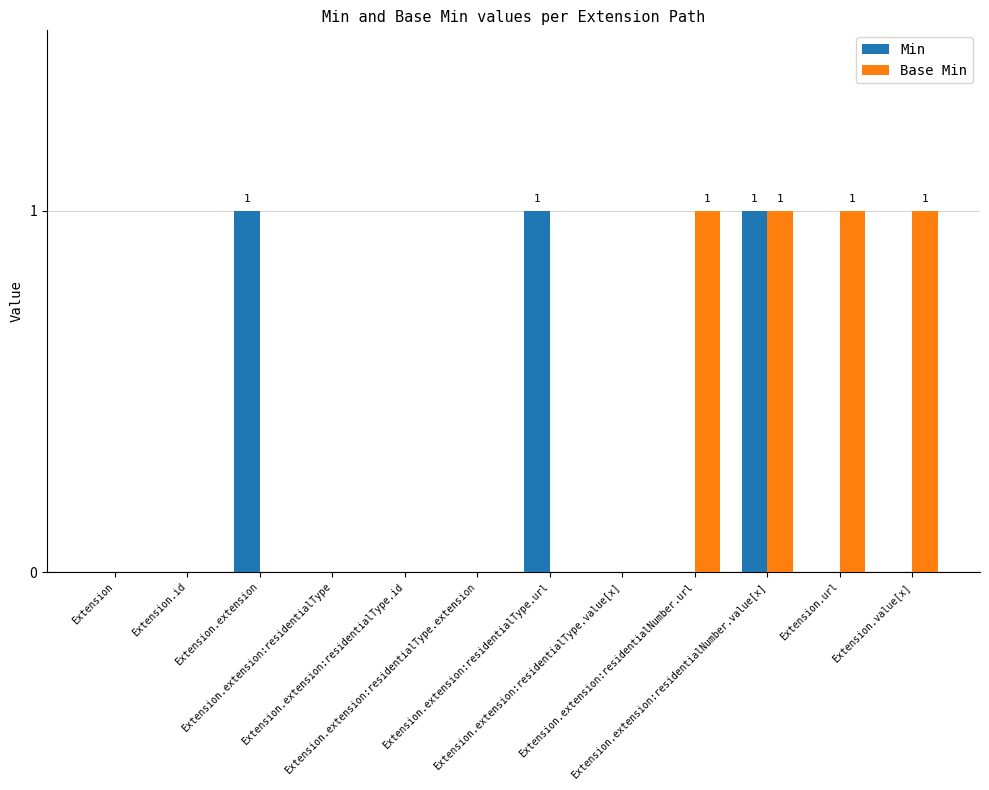

What is the maximum value for Base Min?

1